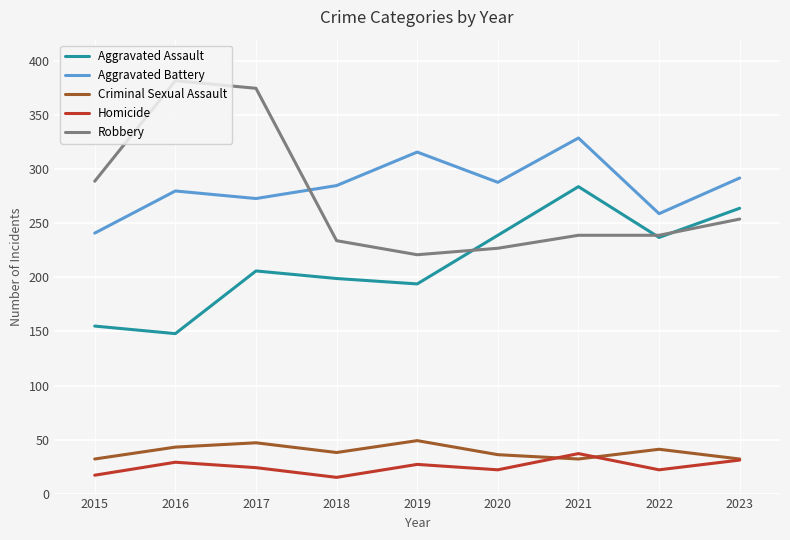

Which series has the widest spread of values?

Robbery